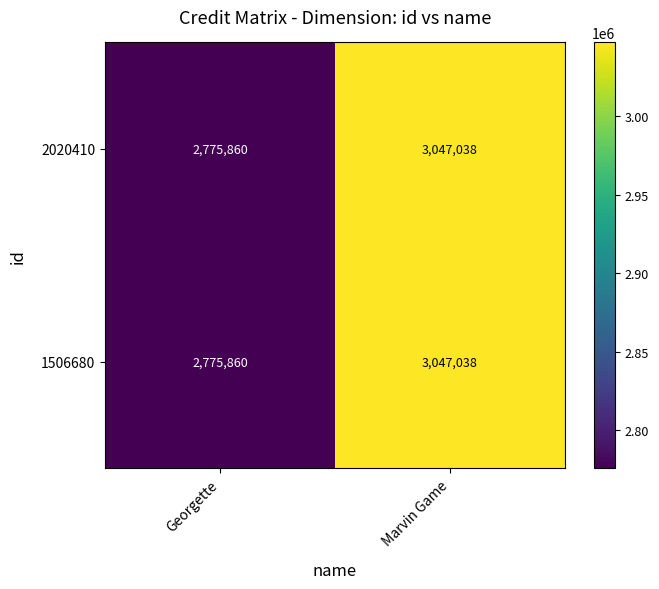

Where is 1506680 nearest to the value 2911449?

Georgette